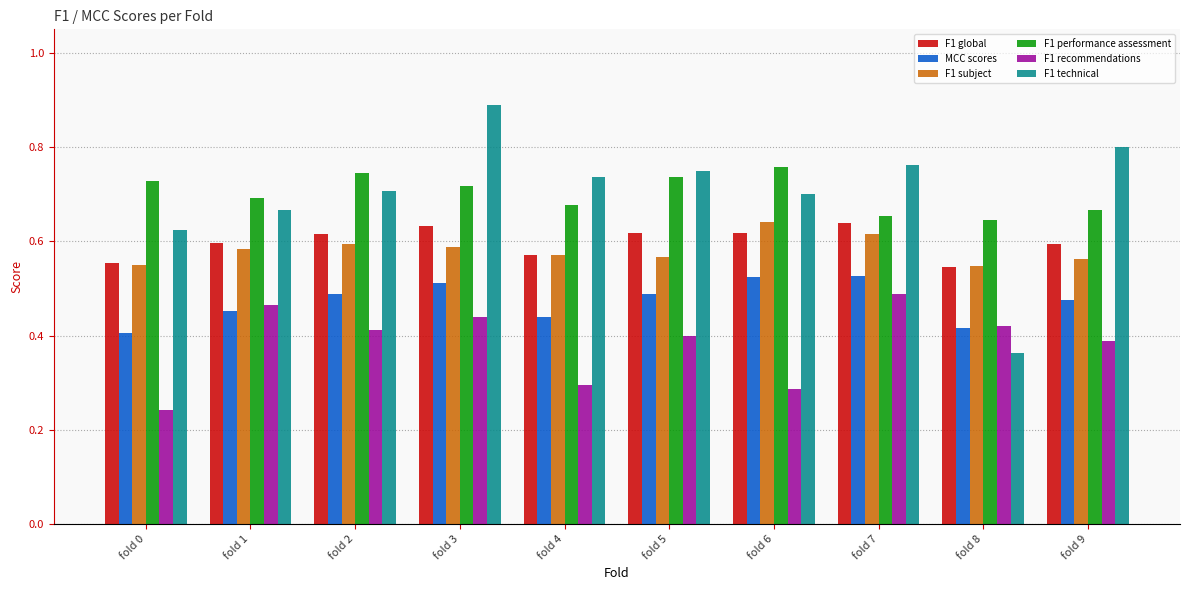

How many groups of bars are there?

10